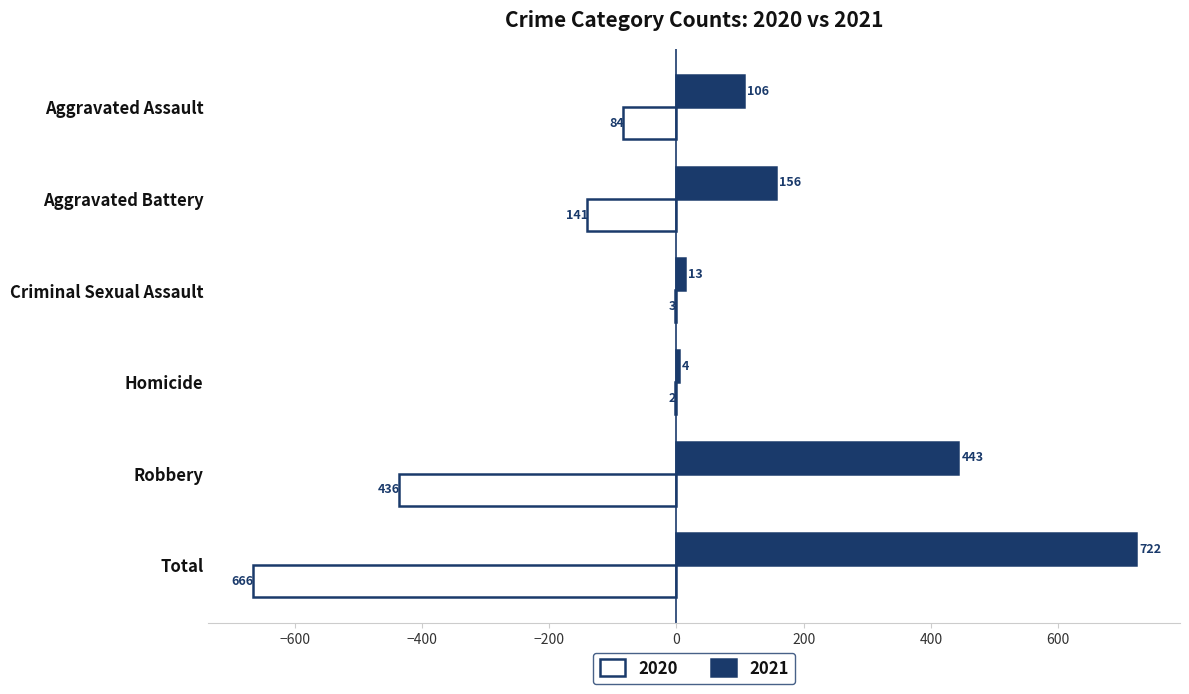

Where is 2021 nearest to the value 363?

Robbery